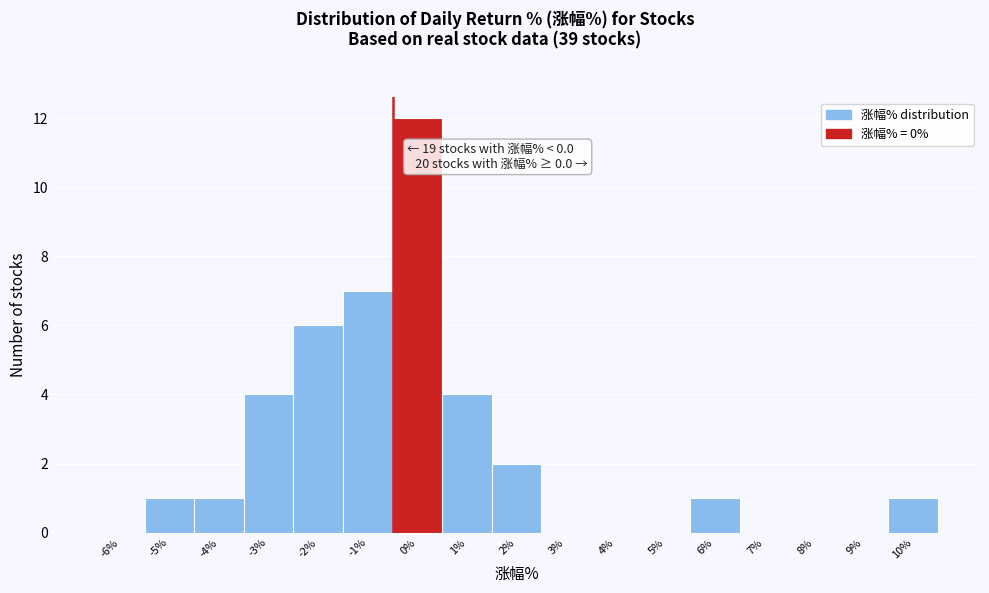

Reading right to left, extract all data points from this chart.

10%=1	9%=0	8%=0	7%=0	6%=1	5%=0	4%=0	3%=0	2%=2	1%=4	0%=12	-1%=7	-2%=6	-3%=4	-4%=1	-5%=1	-6%=0